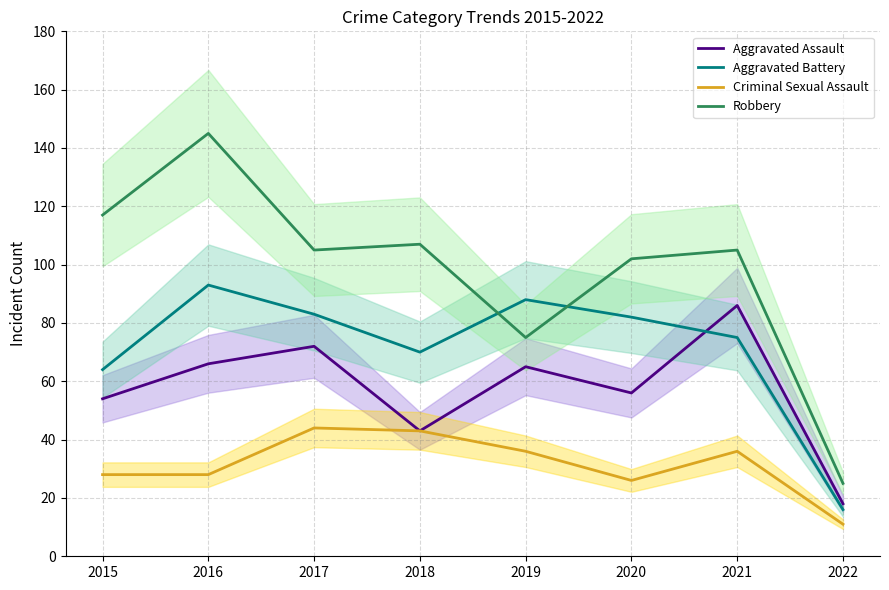

Is the value of Aggravated Battery at 2022 greater than the value of Aggravated Assault at 2019?

No